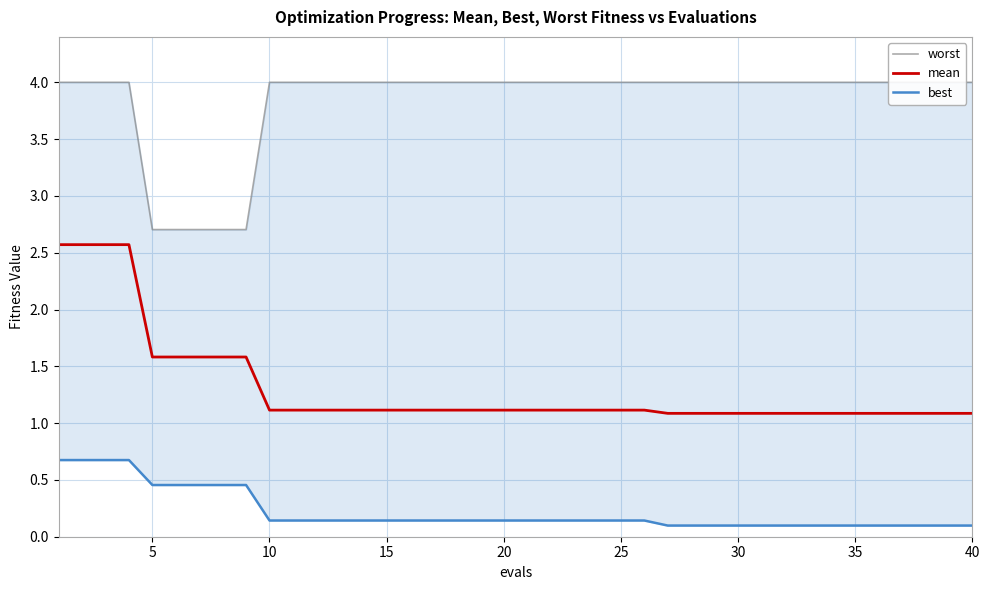

What is the maximum value for mean?

2.6